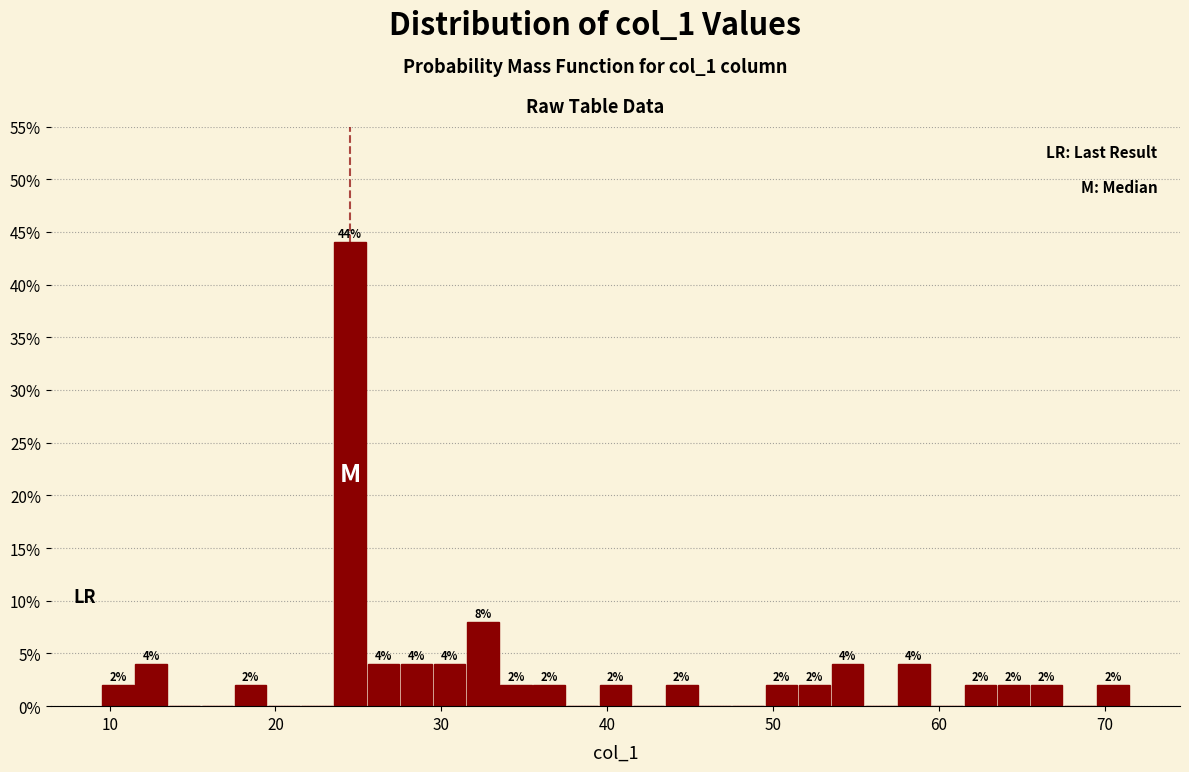

Read against the x-axis, roughly where is the centre of the tallest bar?

25